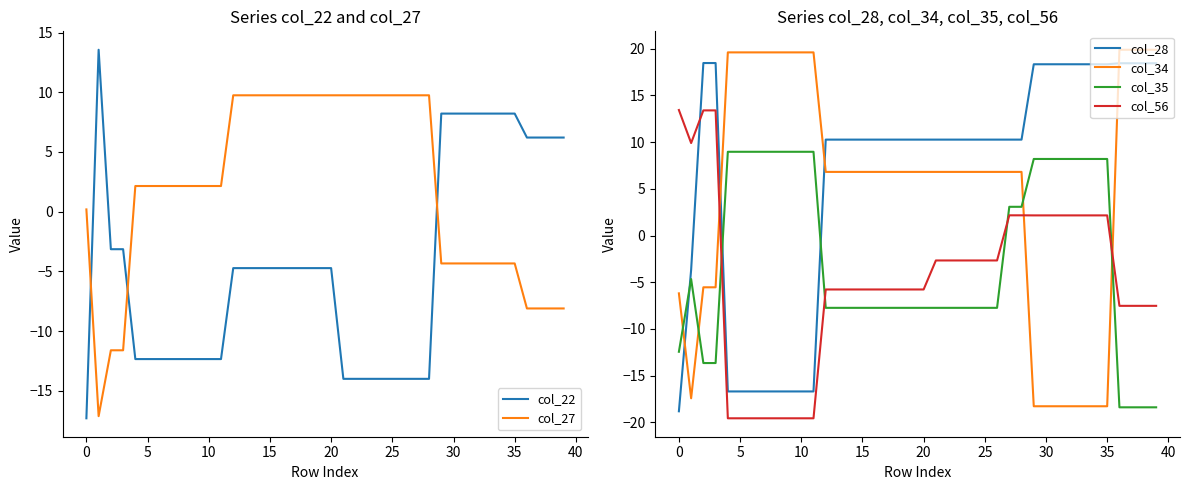

What is the difference between the second highest and minimum values in the col_34 series?

38.2